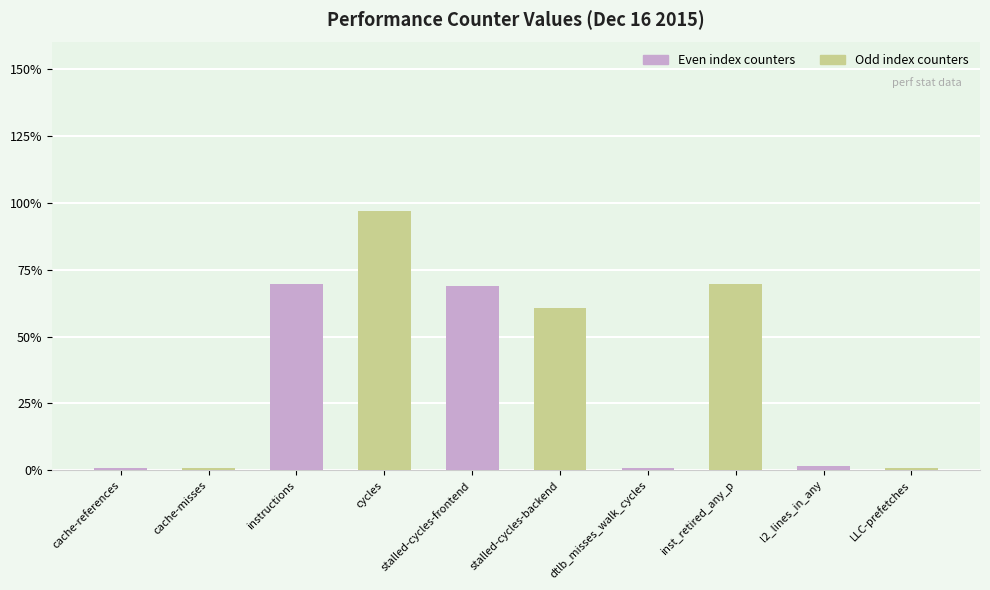

What value does the data have at stalled-cycles-backend?

30423005514